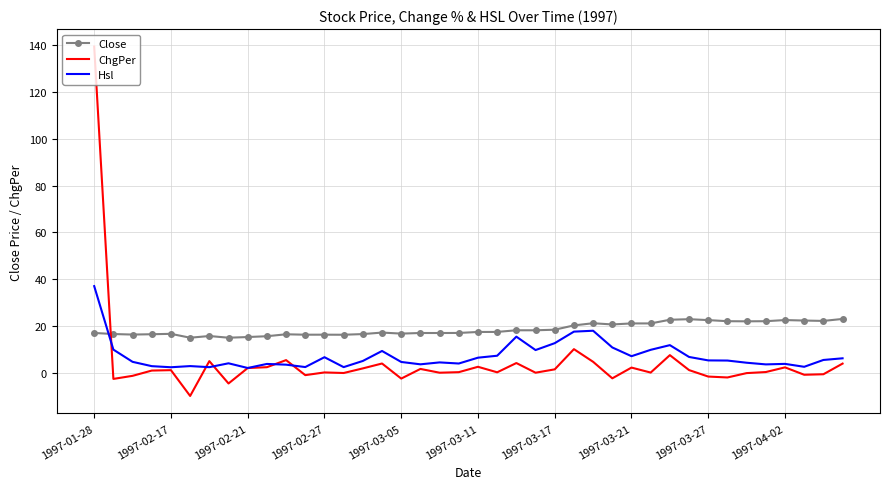

What is the difference between the maximum and minimum values in the Hsl series?

35.0